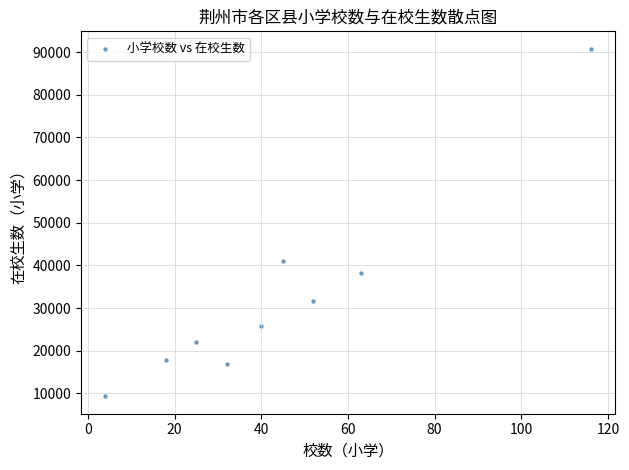

What is the range of X values (max minus min)?

112